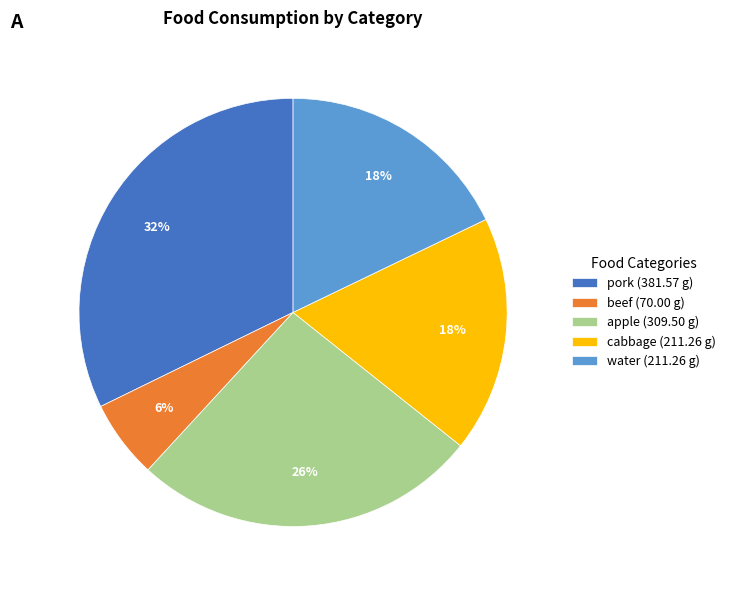

To the nearest percent, what is the combined percentage of apple and cabbage?

44%